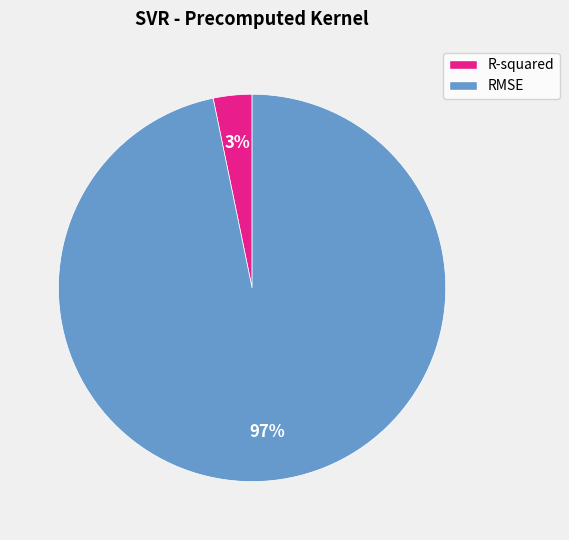

Does R-squared represent more than half of the total?

No